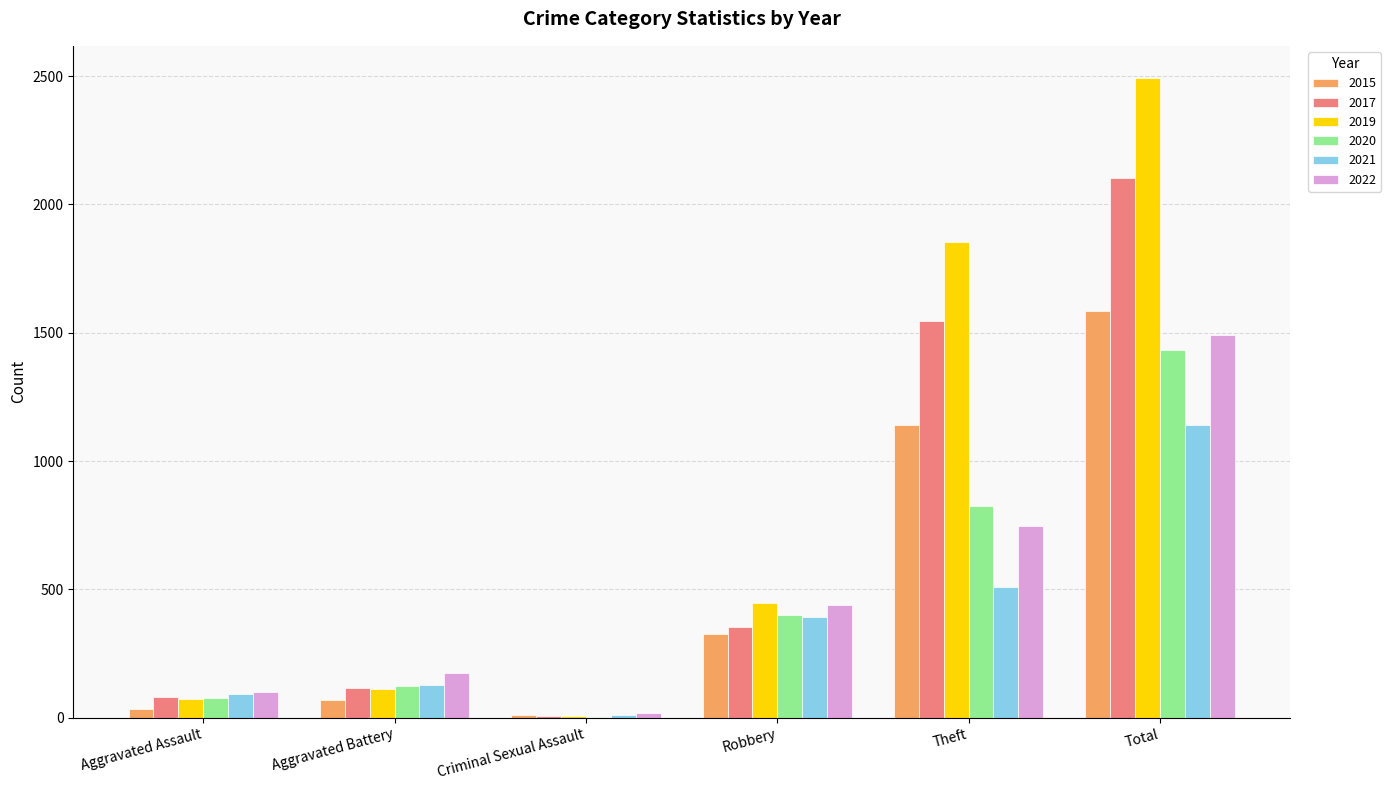

What is the sum of all 2020 values?

2859